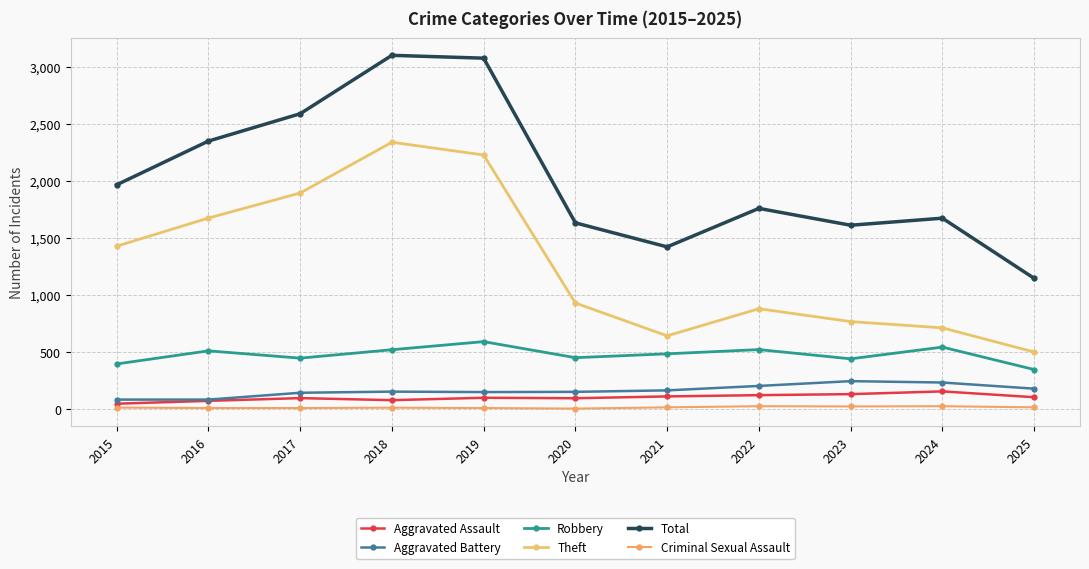

True or false: Aggravated Battery has a value of 82 at 2015.

True